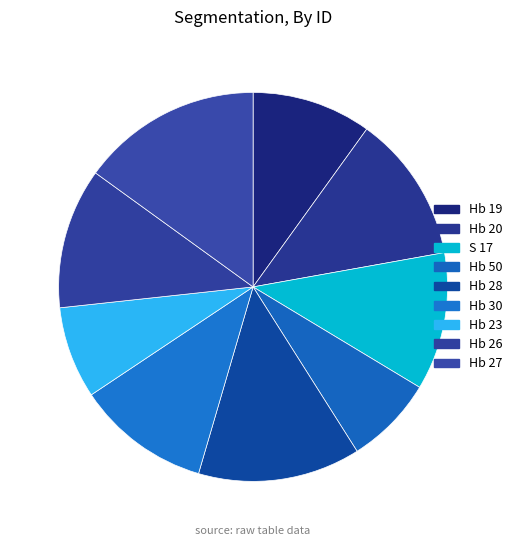

What is the largest slice in the pie chart?

Hb 27